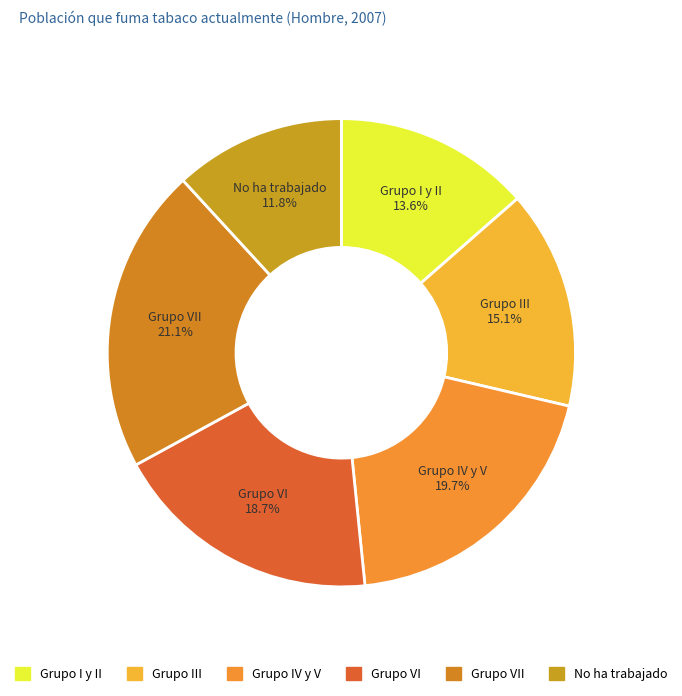

Does any single category account for the majority?

No